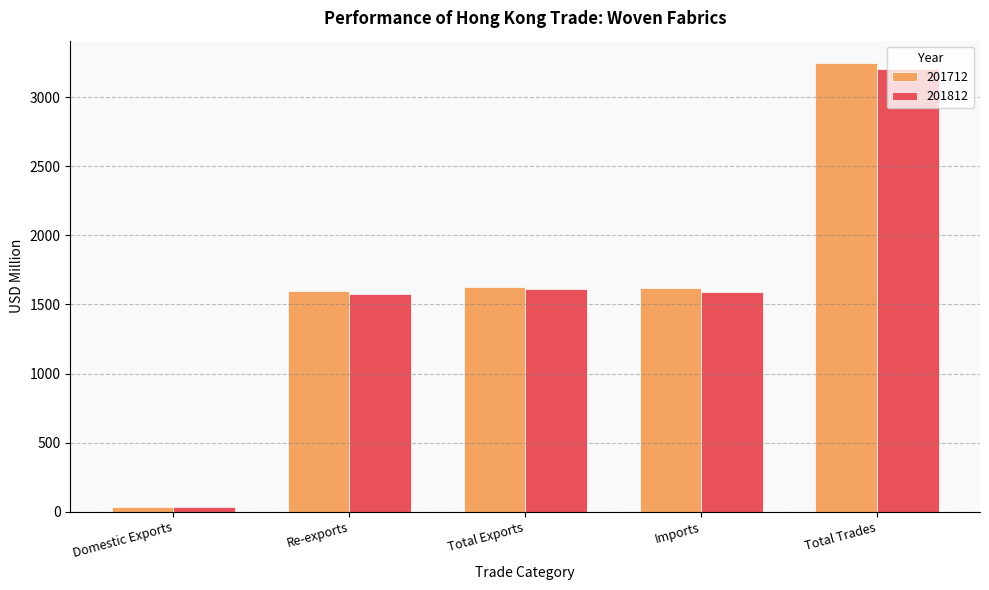

Which series has the widest spread of values?

201712